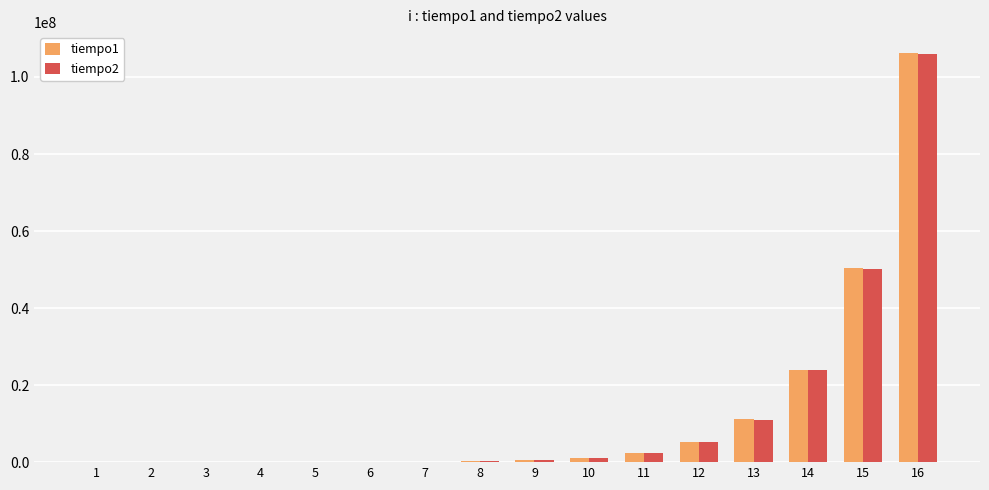

What is the total value across all series at 14?

47587062